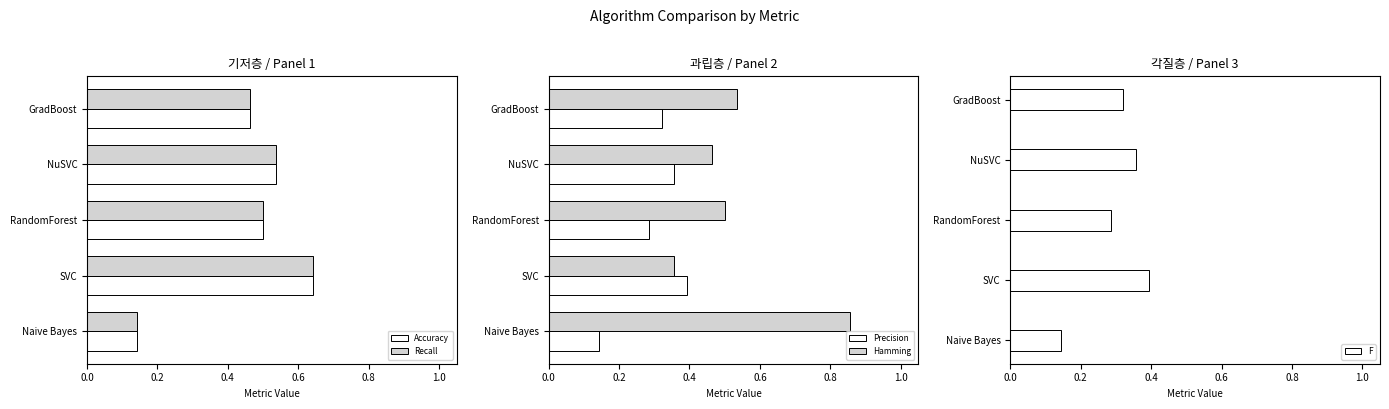

What are all the series names shown in the legend?

Accuracy, Recall, Precision, Hamming, F